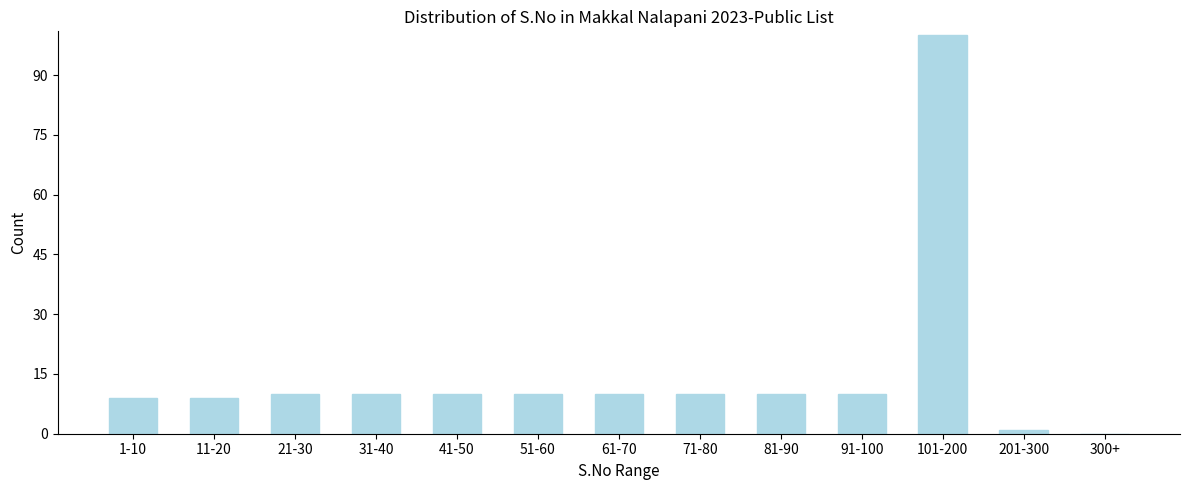

Reading left to right, what are all the values shown in this chart?

1-10=9	11-20=9	21-30=10	31-40=10	41-50=10	51-60=10	61-70=10	71-80=10	81-90=10	91-100=10	101-200=100	201-300=1	300+=0